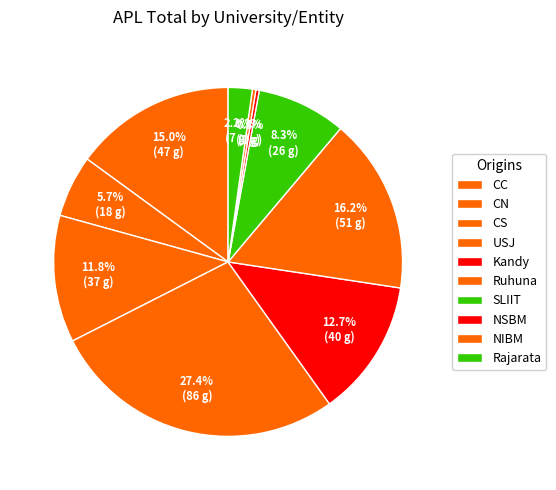

How many slices are in this pie chart?

10